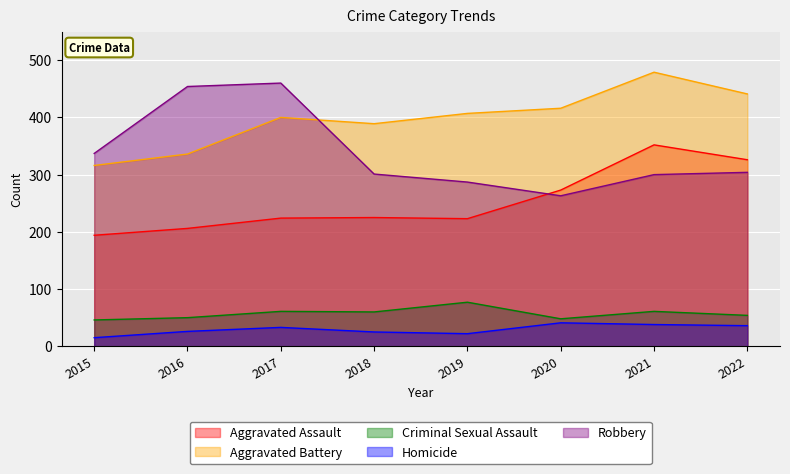

Which category has the highest value in the Criminal Sexual Assault series?

2019